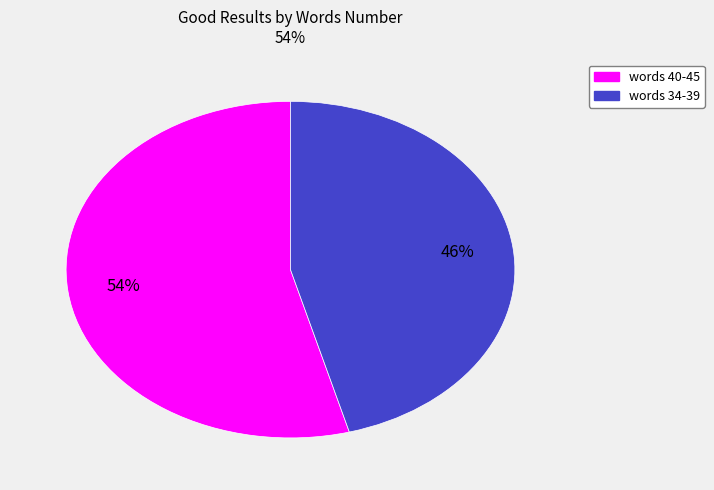

To the nearest percent, what is the difference between the largest and smallest slice percentages?

8%